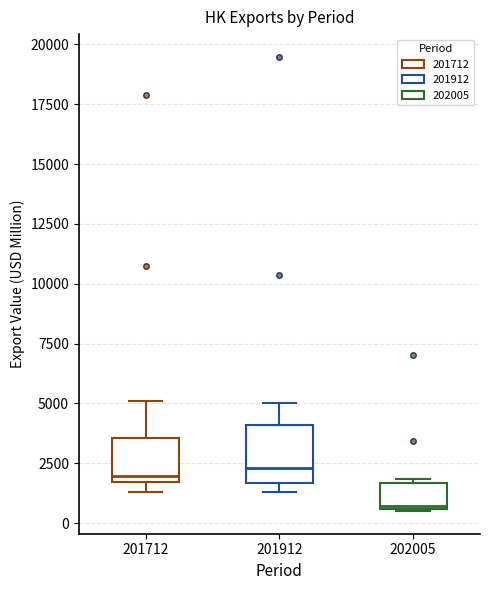

Reading left to right, read every box against the y-axis: the position of its median line, the range the box covers, and the ends of its whiskers. The values are not printed on the chart, so give them approximately, as read against the axis.

201712: median 2000, box 1500 to 3500, whiskers 1500 (just below the box's lower edge) to 5000
201912: median 2500, box 1500 to 4000, whiskers 1500 (just below the box's lower edge) to 5000
202005: median 500, box 500 to 1500, whiskers 500 to 2000